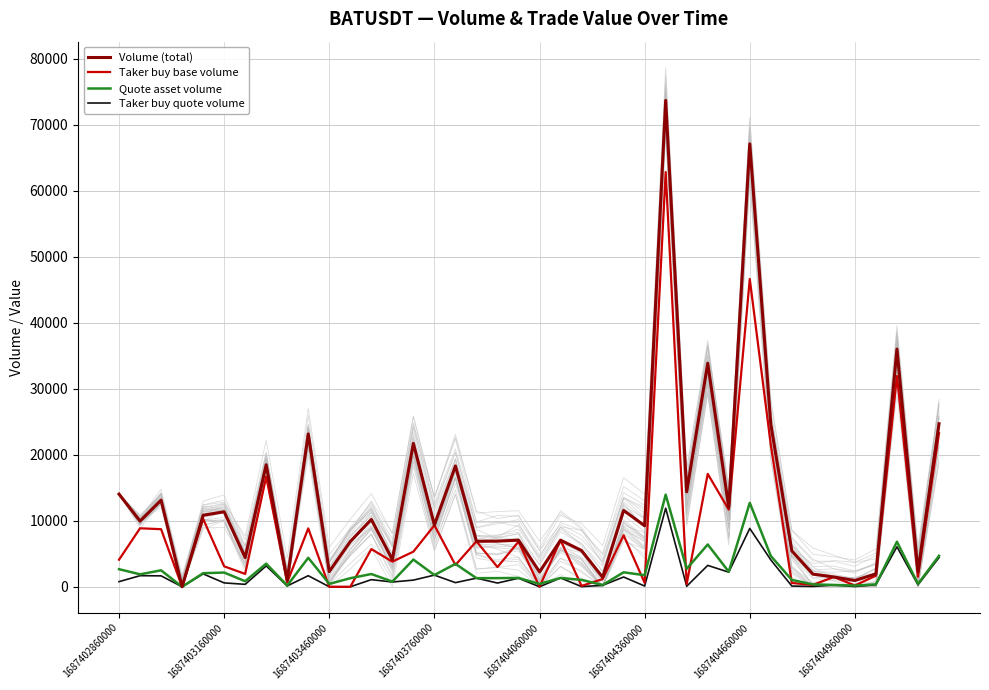

True or false: Quote asset volume has more than 0 interior local peaks.

True